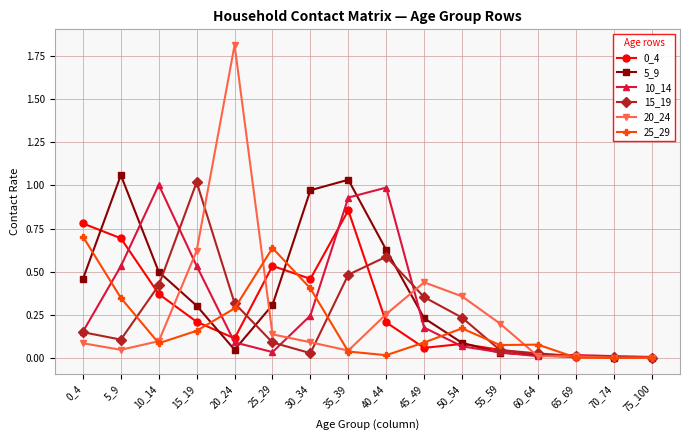

In 20_24, how many points are higher than both neighbors (excluding endpoints)?

2